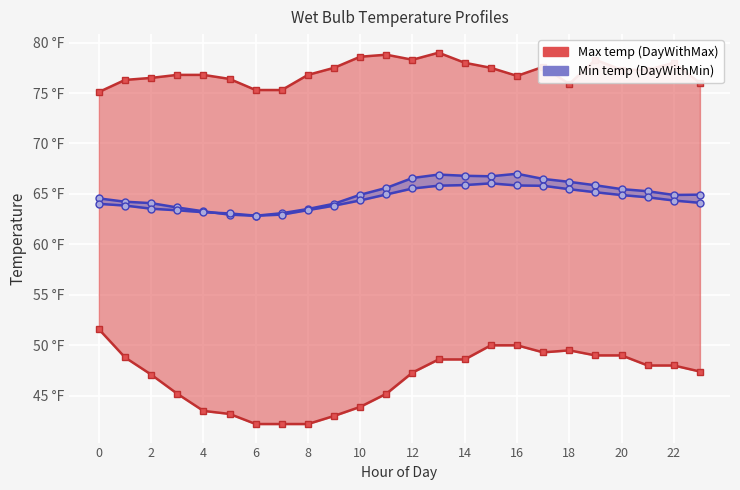

Between 14 and 18, which series saw the biggest shift?

WetB-2013-07-19-DayWithMax